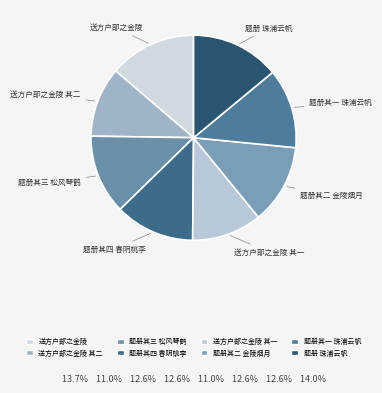

Is the sum of 题册其二 金陵烟月 and 题册 珠浦云帆 greater than half?

No